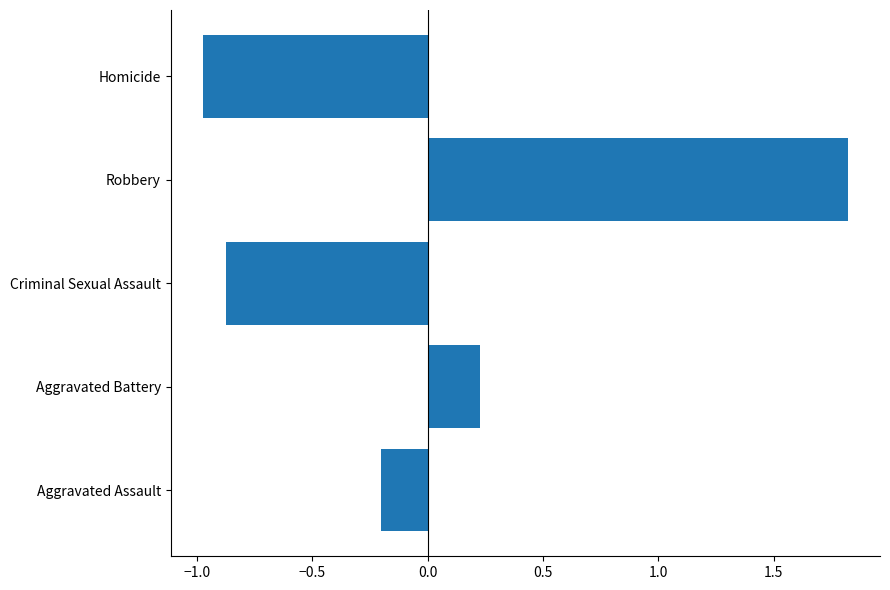

What is the difference between the maximum and second lowest values?

2.7